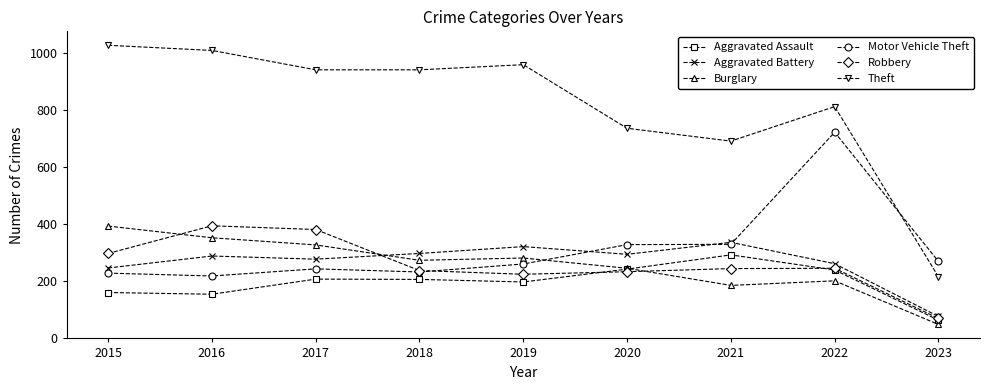

True or false: Theft and Burglary intersect in this chart.

False